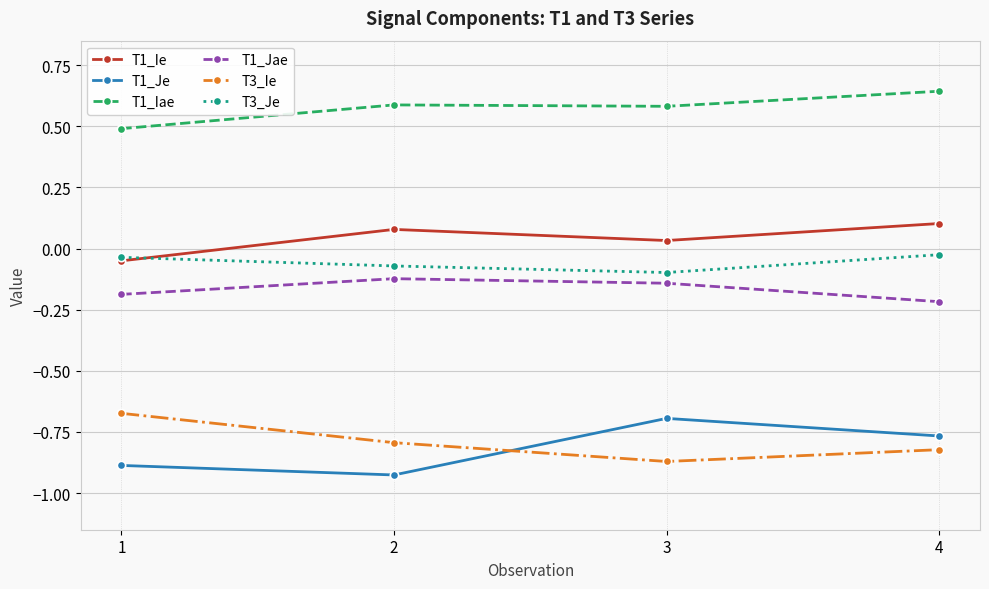

True or false: T3_Ie and T1_Jae intersect in this chart.

False